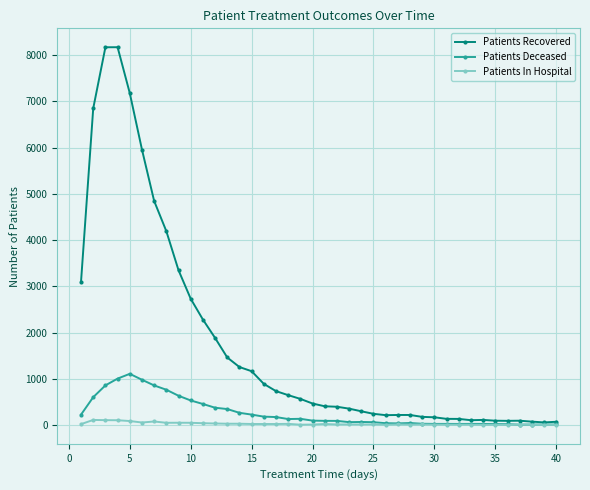

True or false: Patients Recovered has more than 2 points higher than both neighbors.

True